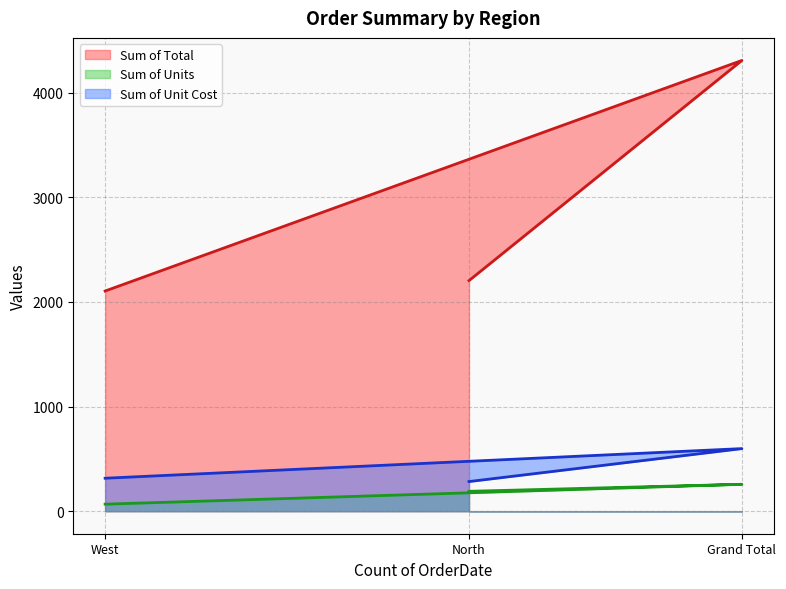

Reading right to left, extract all data points from this chart.

Sum of Total: West=2104.4	Grand Total=4308.1	North=2203.8
Sum of Units: West=67.0	Grand Total=257.0	North=190.0
Sum of Unit Cost: West=315.0	Grand Total=598.1	North=283.1